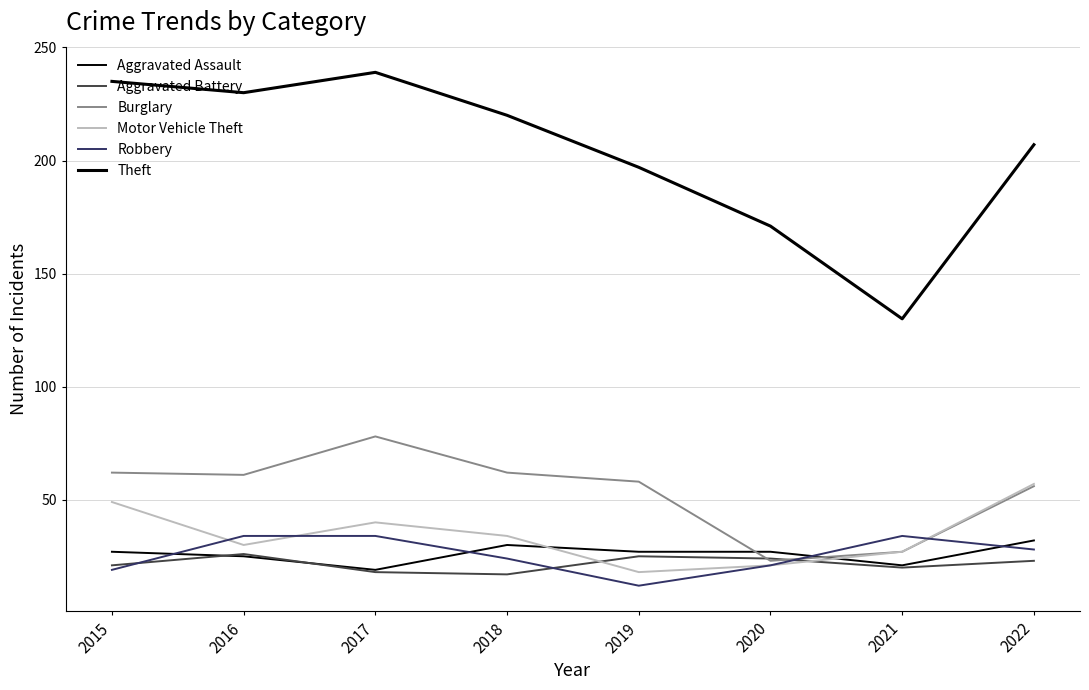

What is the lowest value of the Aggravated Assault series?

19